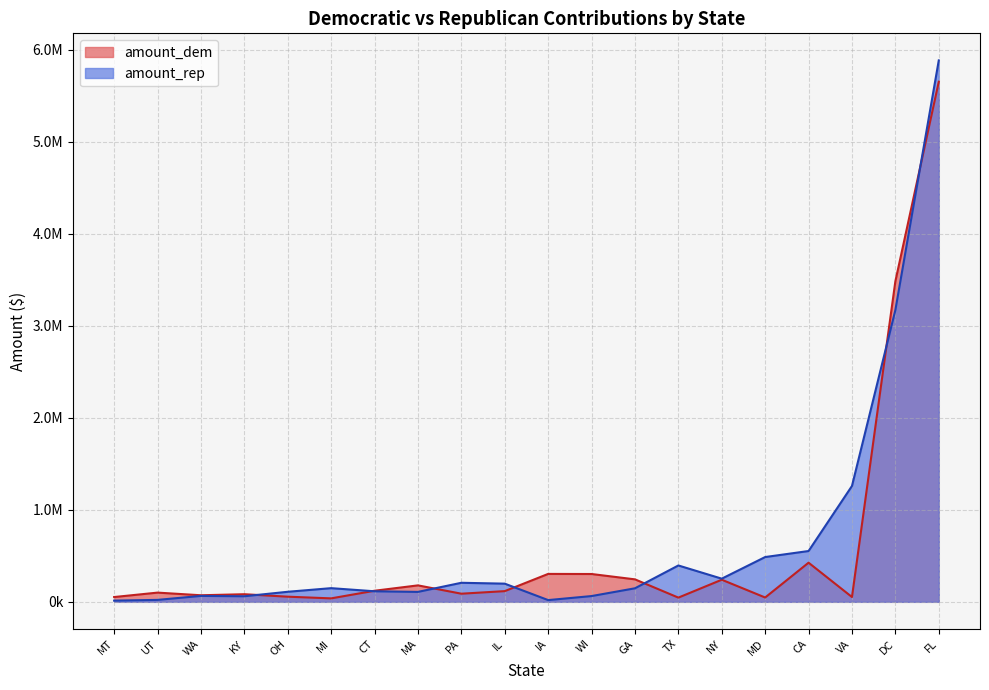

What is the greatest value displayed?

5884806.6